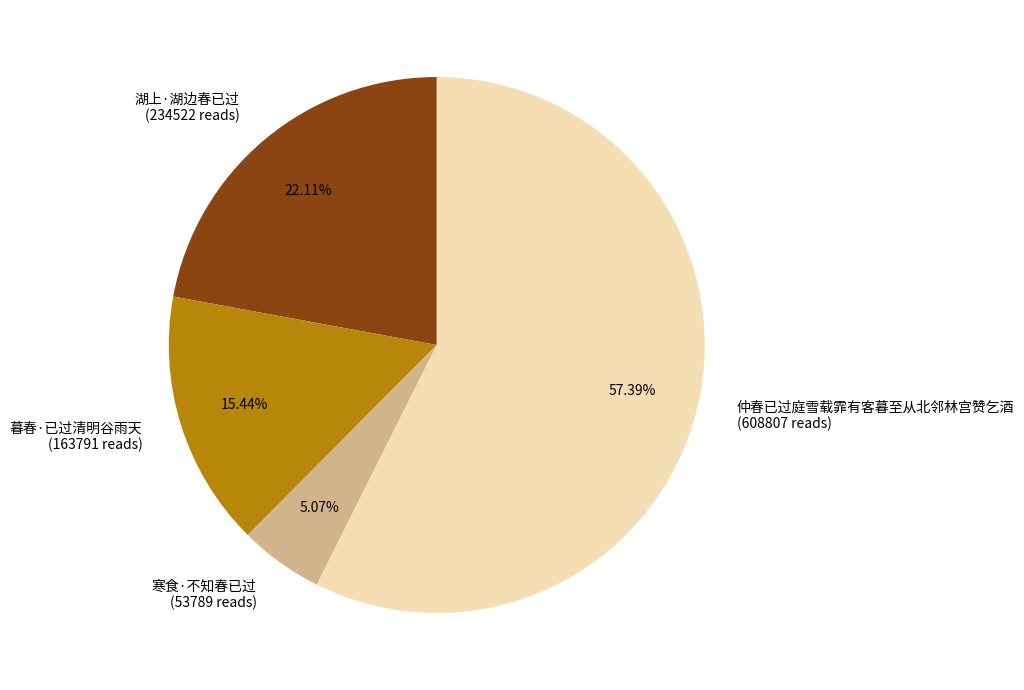

How many segments does this pie chart have?

4